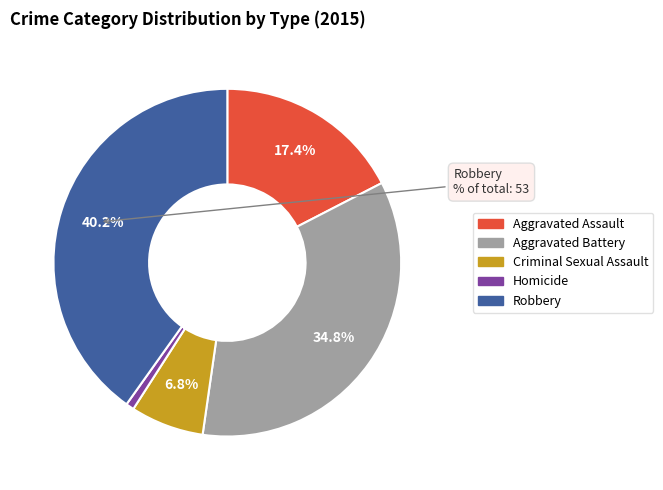

What percentage is the Robbery slice, to the nearest percent?

40%